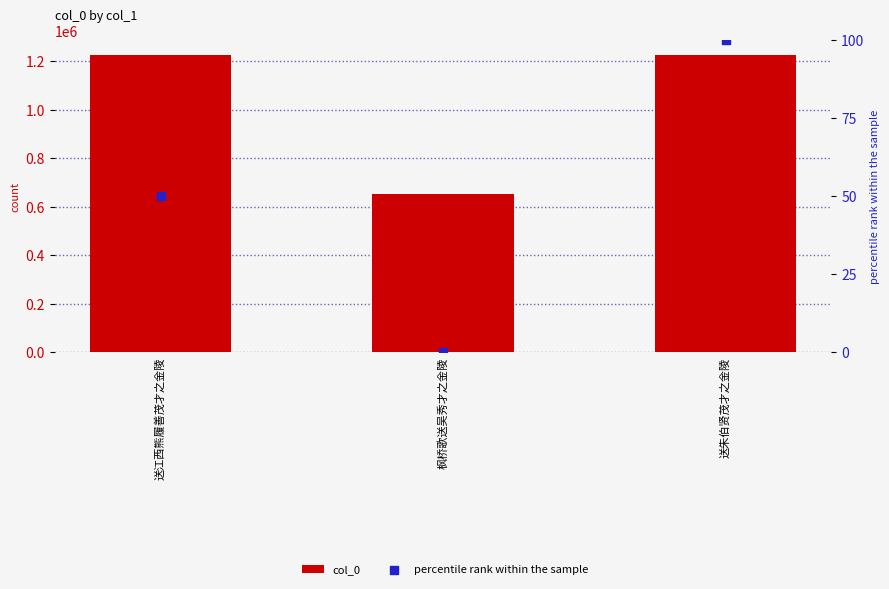

At which category is the sum across all series the highest?

送朱伯贤茂才之金陵